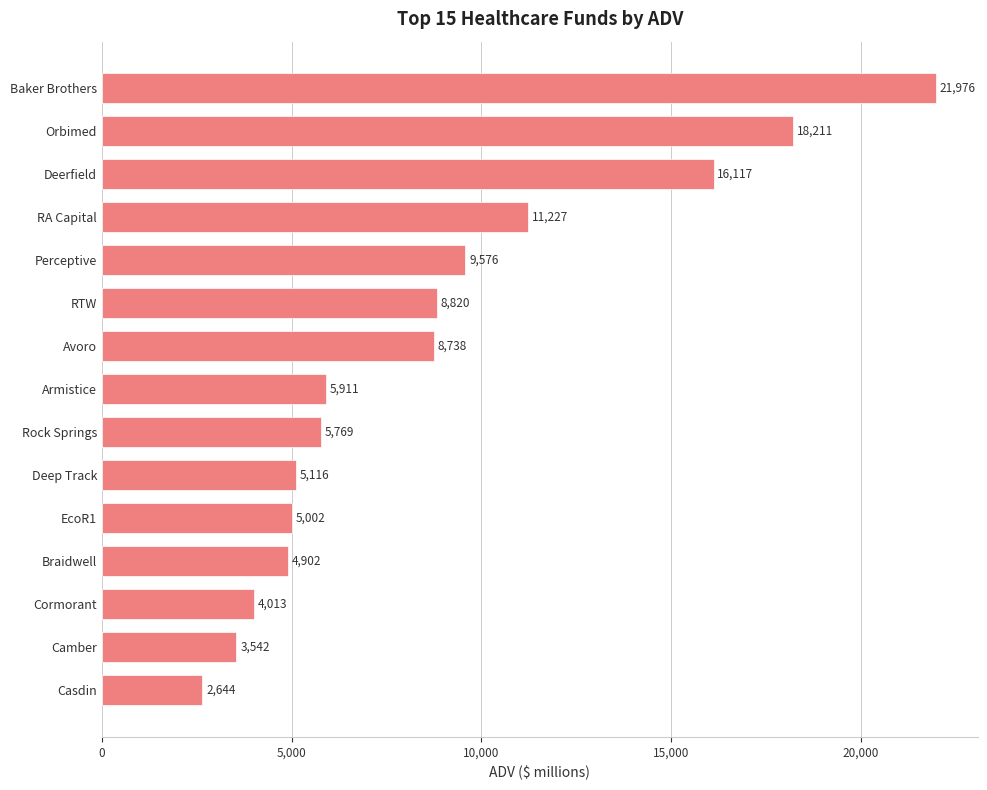

The chart shows a value of 27639.2 at Deerfield. True or false?

False